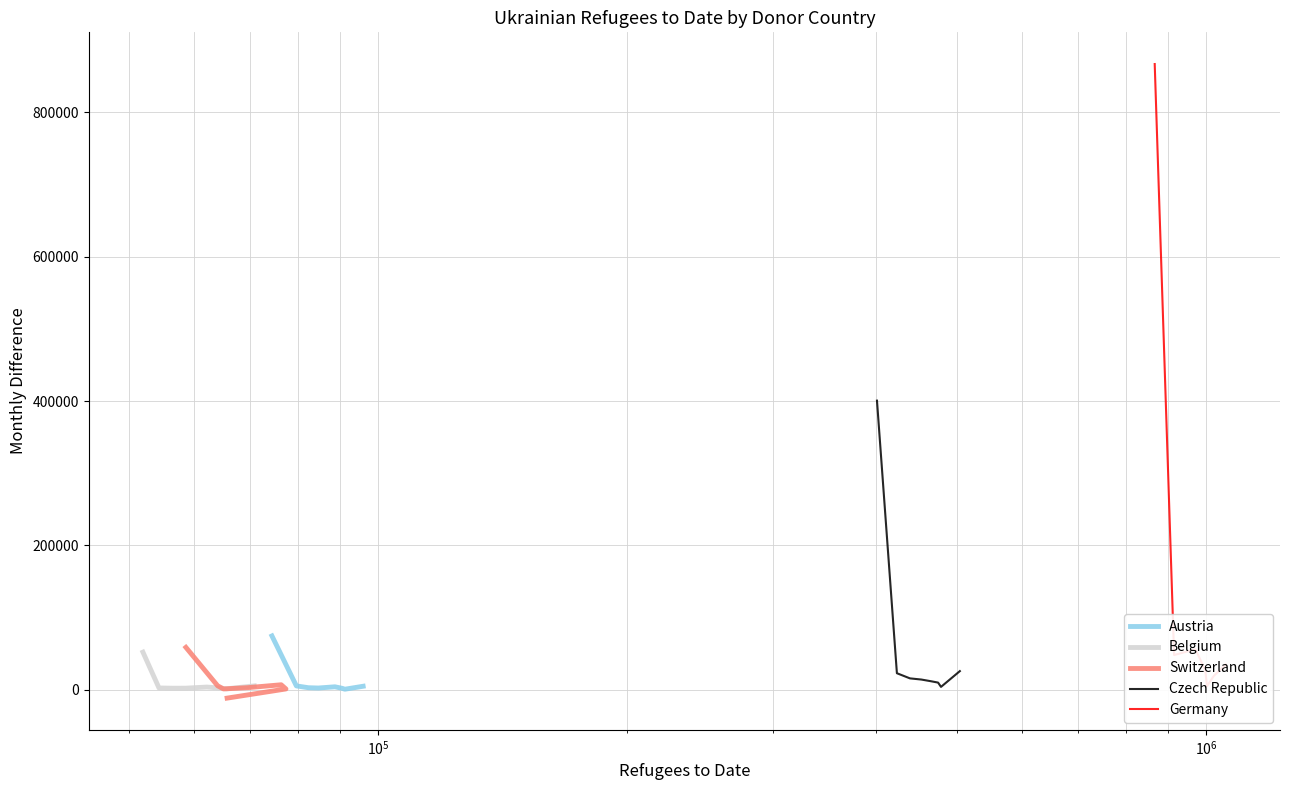

How many data points does each series have?

8